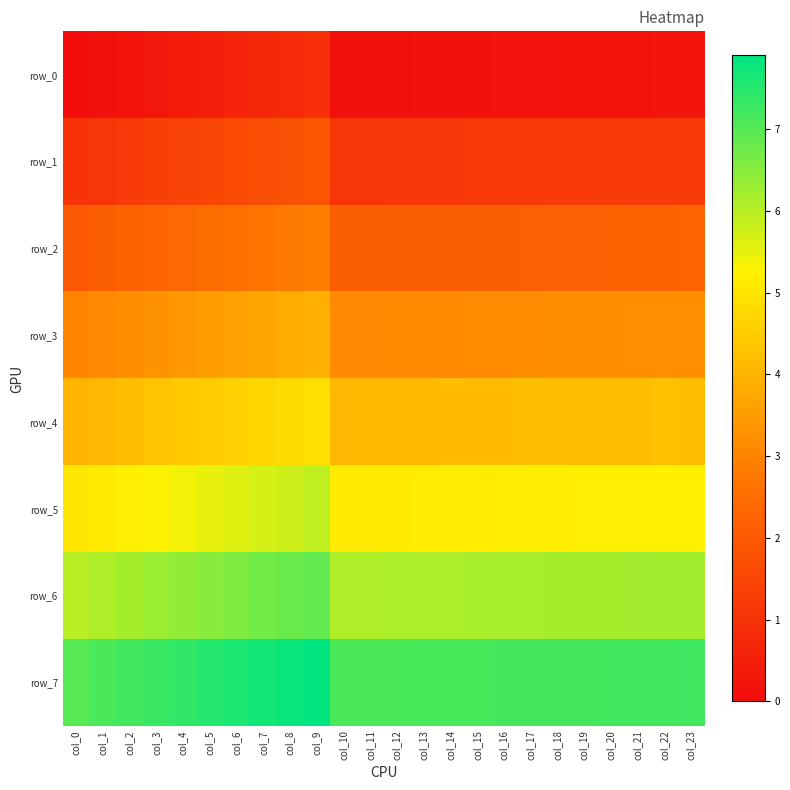

Is it true that row_4 equals 2.4 at col_13?

False